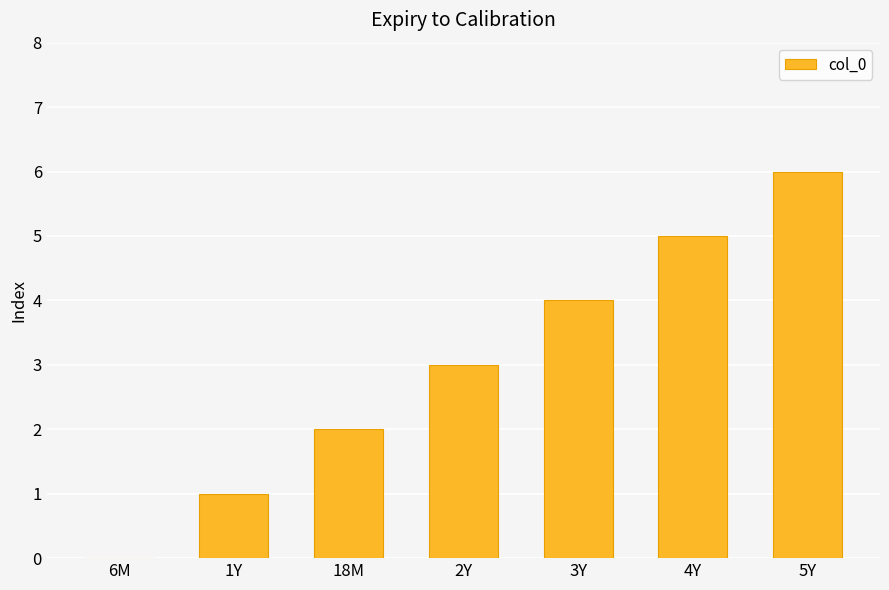

Count the values in the range 1 to 5.

5